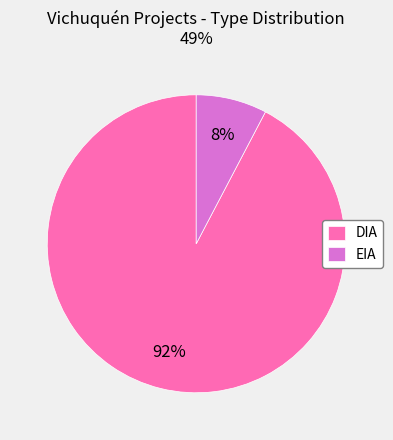

How many slices are in this pie chart?

2